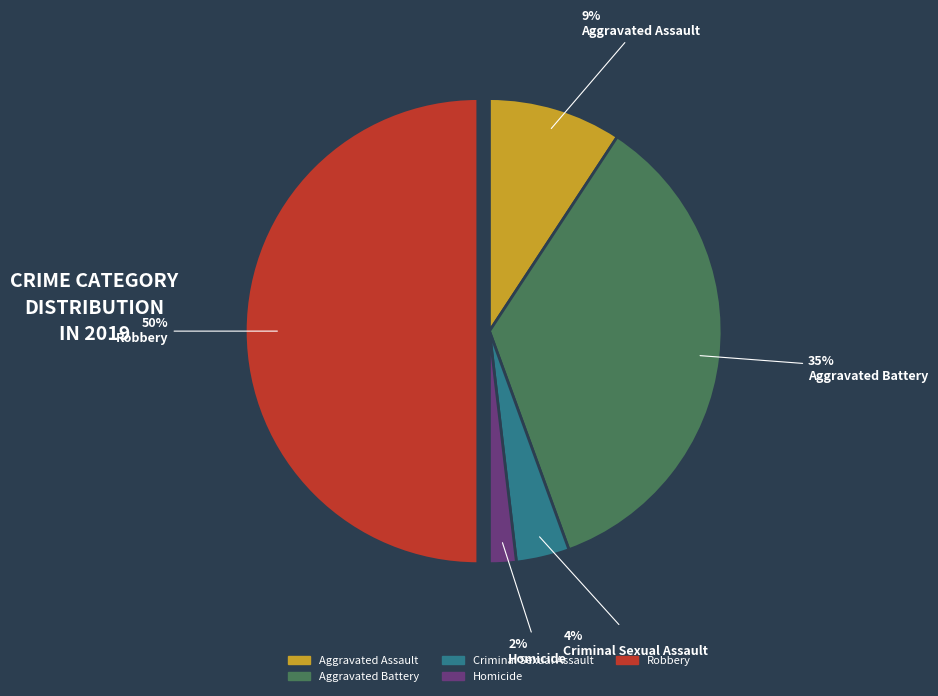

To the nearest percent, what portion does Robbery represent?

50%